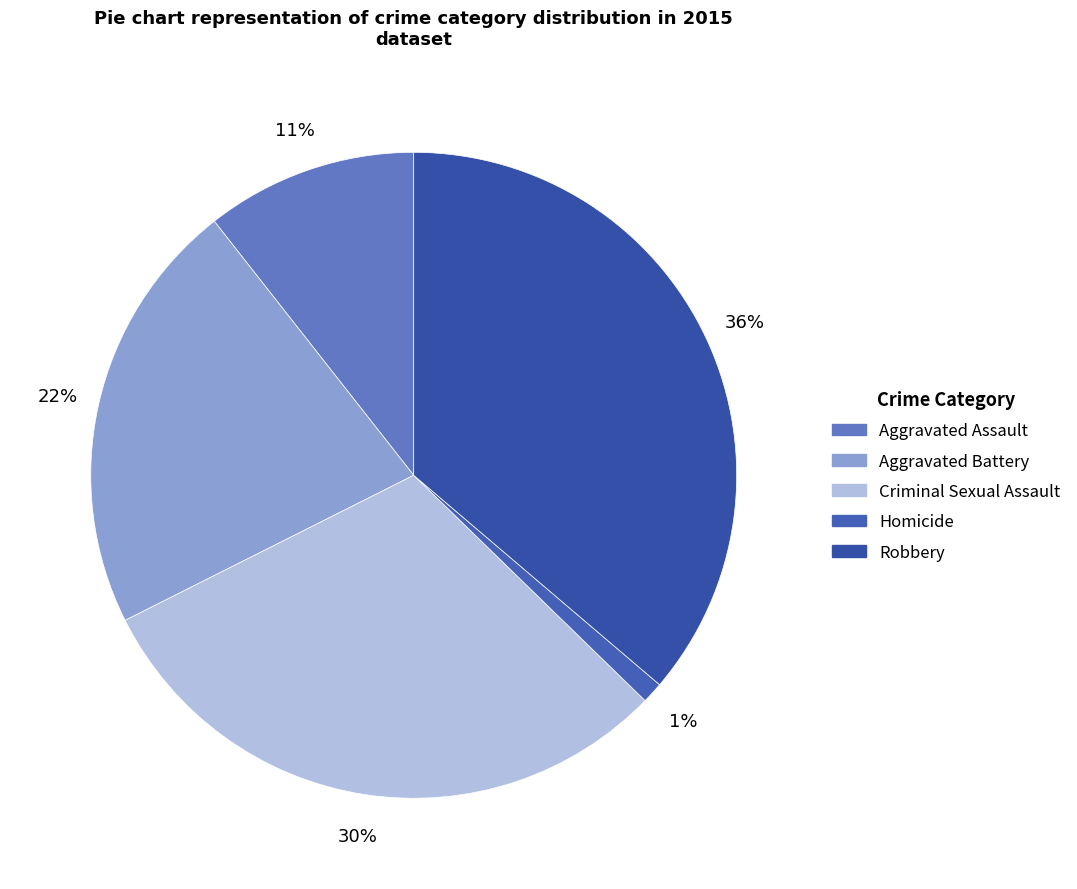

How many slices are in this pie chart?

5